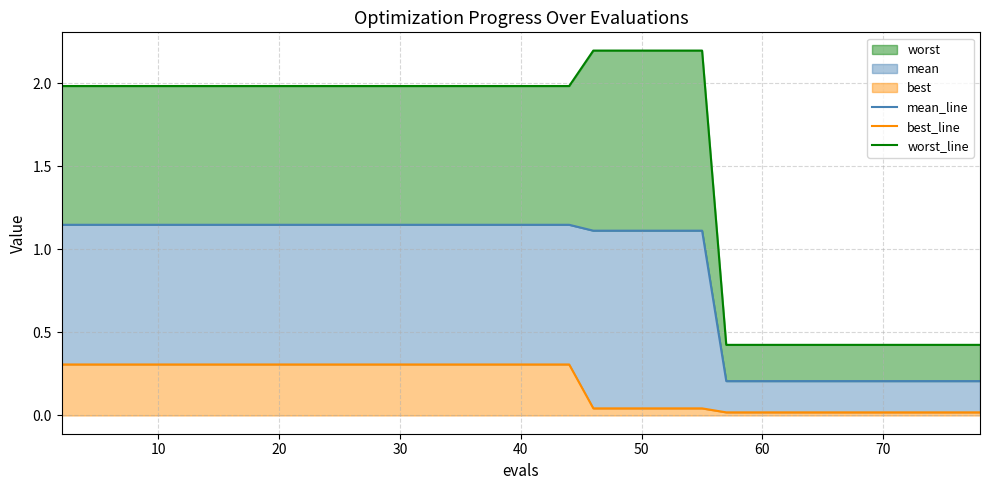

What is the sum of all best_line values?

7.2